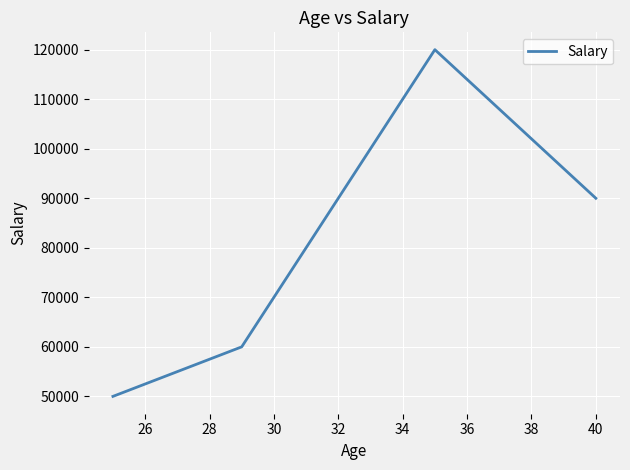

What is the minimum value shown in the chart?

50000